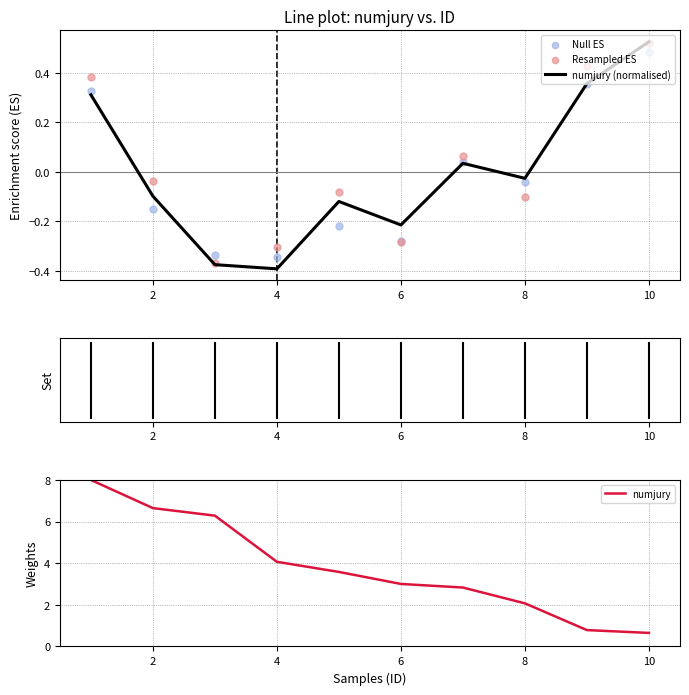

Which series reaches the maximum Y coordinate?

numjury